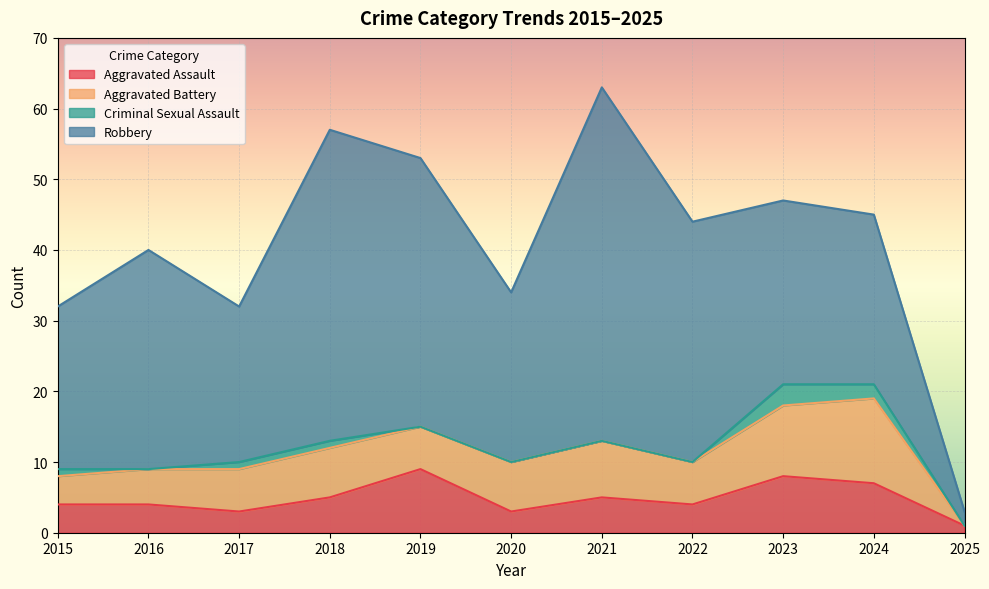

At which category is the sum across all series the highest?

2021